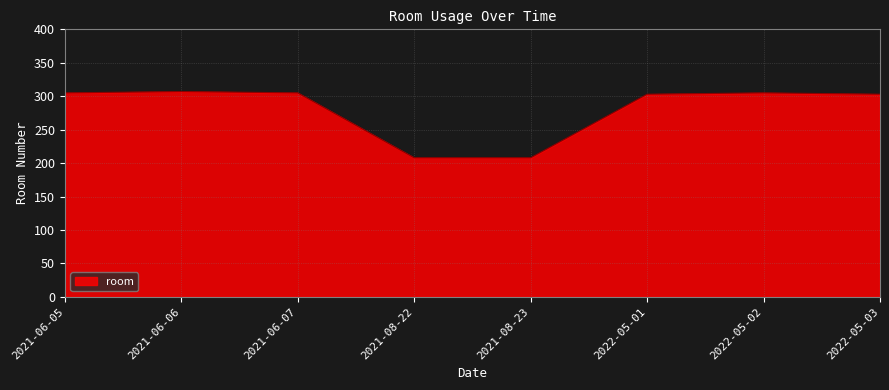

How many distinct data groups are displayed?

1